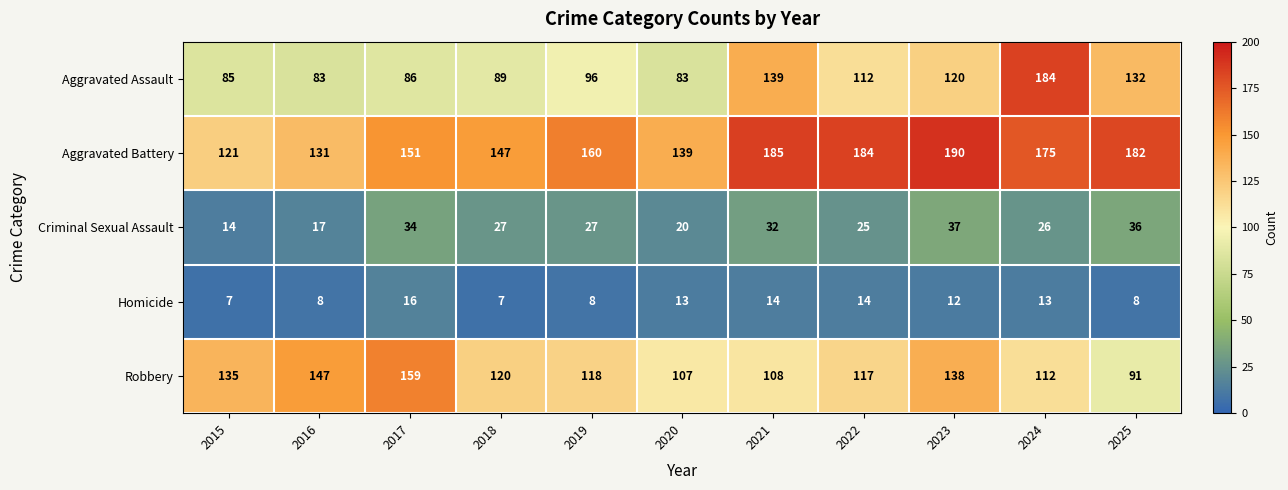

How many data points does each series have?

11